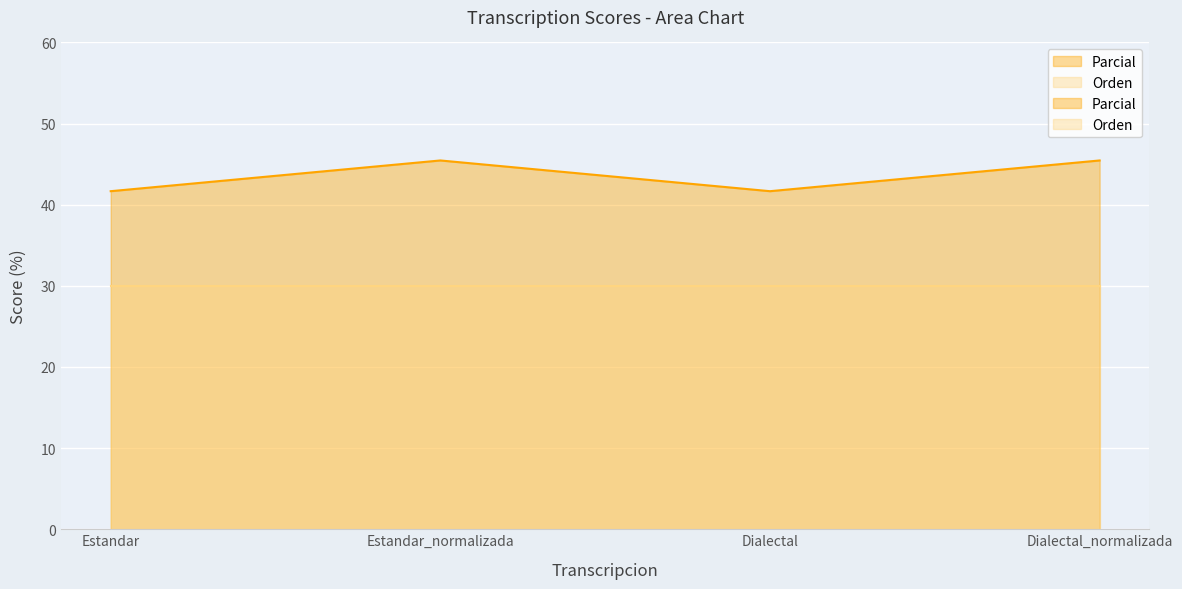

Reading left to right, list all the values displayed in this chart.

Estandar=41.7	Estandar_normalizada=45.5	Dialectal=41.7	Dialectal_normalizada=45.5